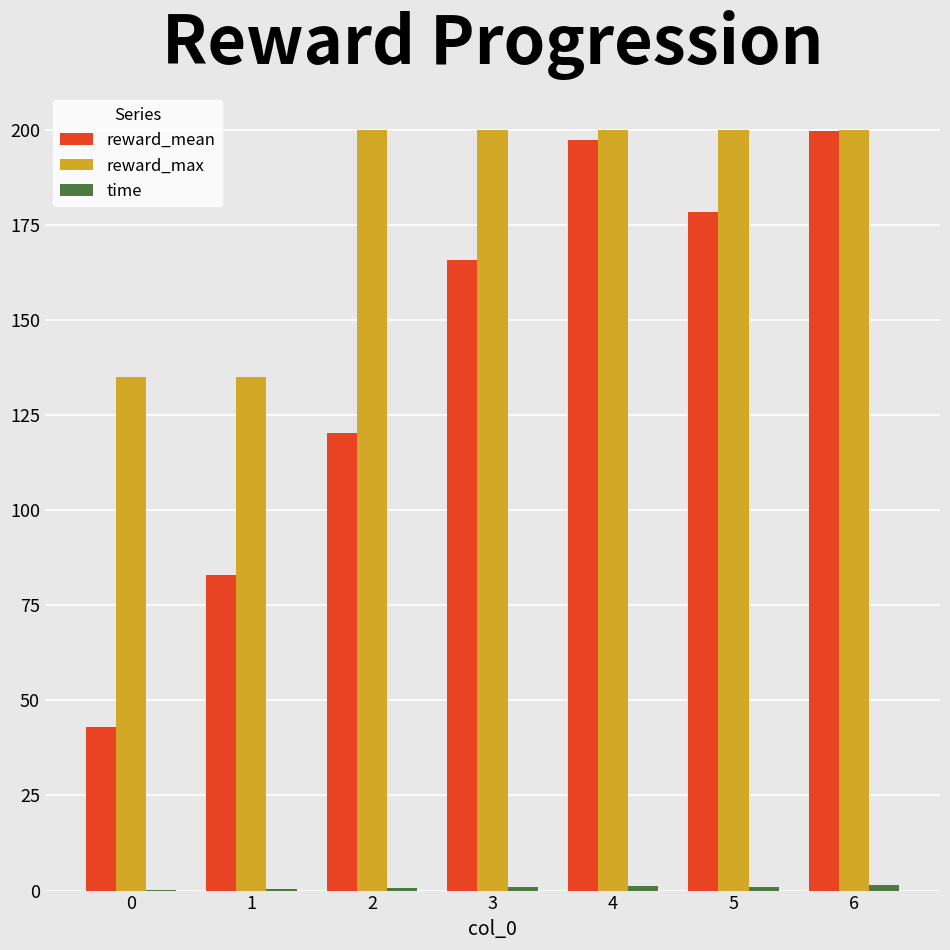

Which series has the largest total across all categories?

reward_max